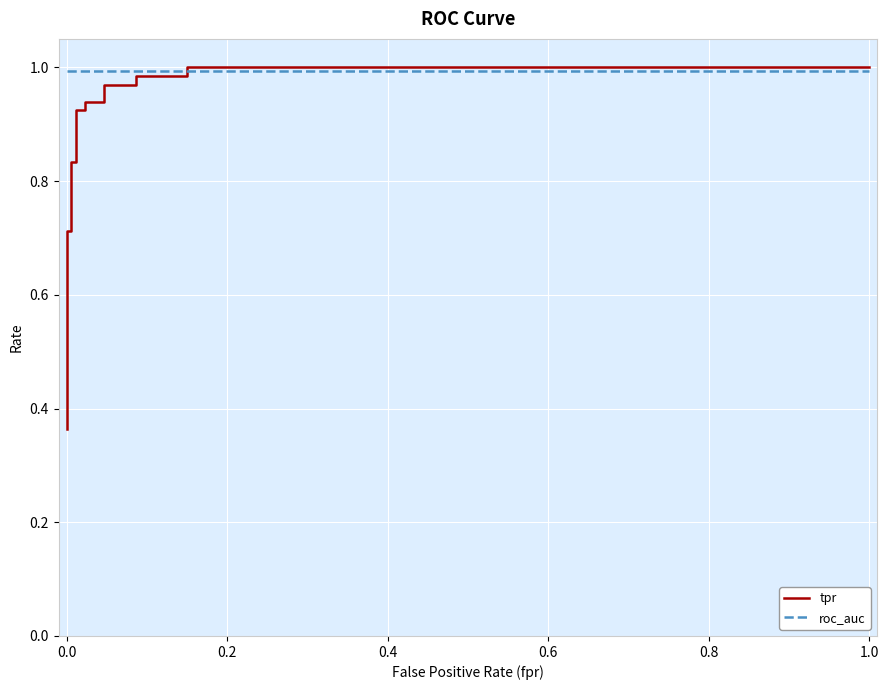

Read the roc_auc value at 0.0.

1.0